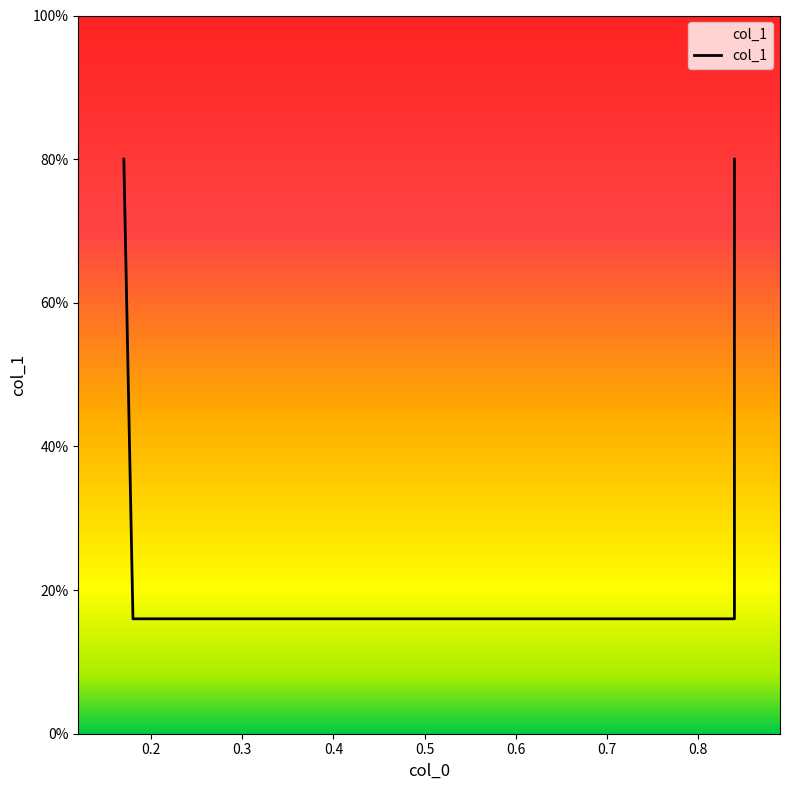

What is the value of the 4th point from the left?

0.8